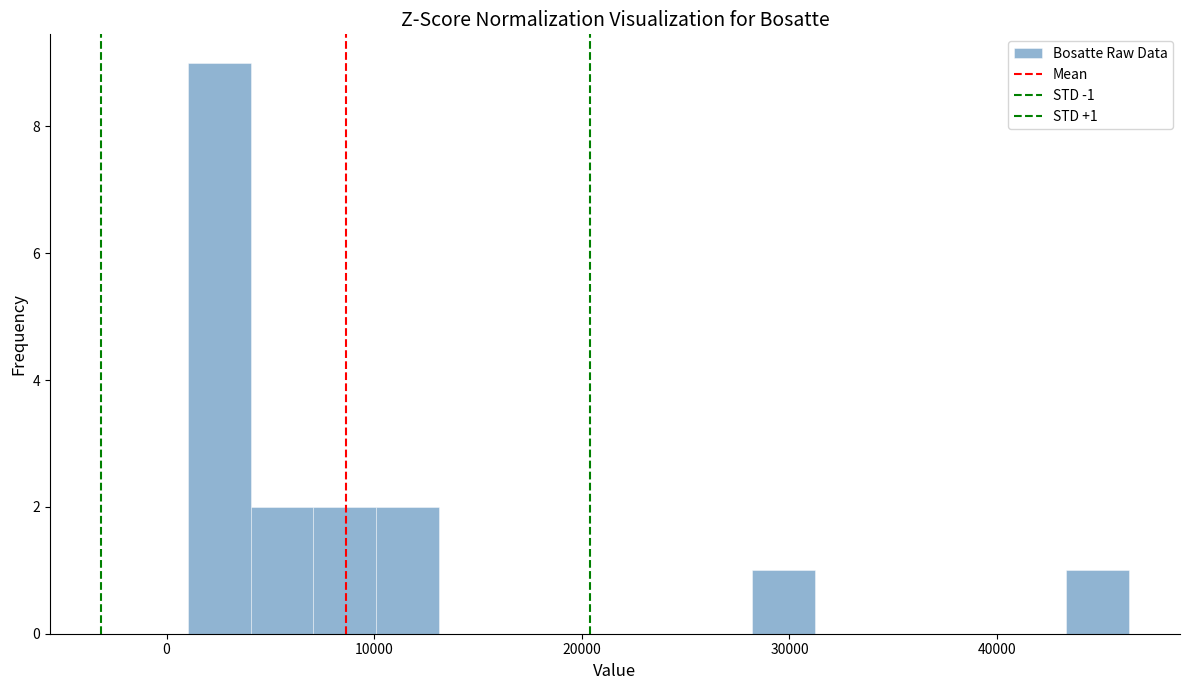

Around what value on the x-axis is the tallest bar? Give the approximate position of its centre, as read against the axis.

3000